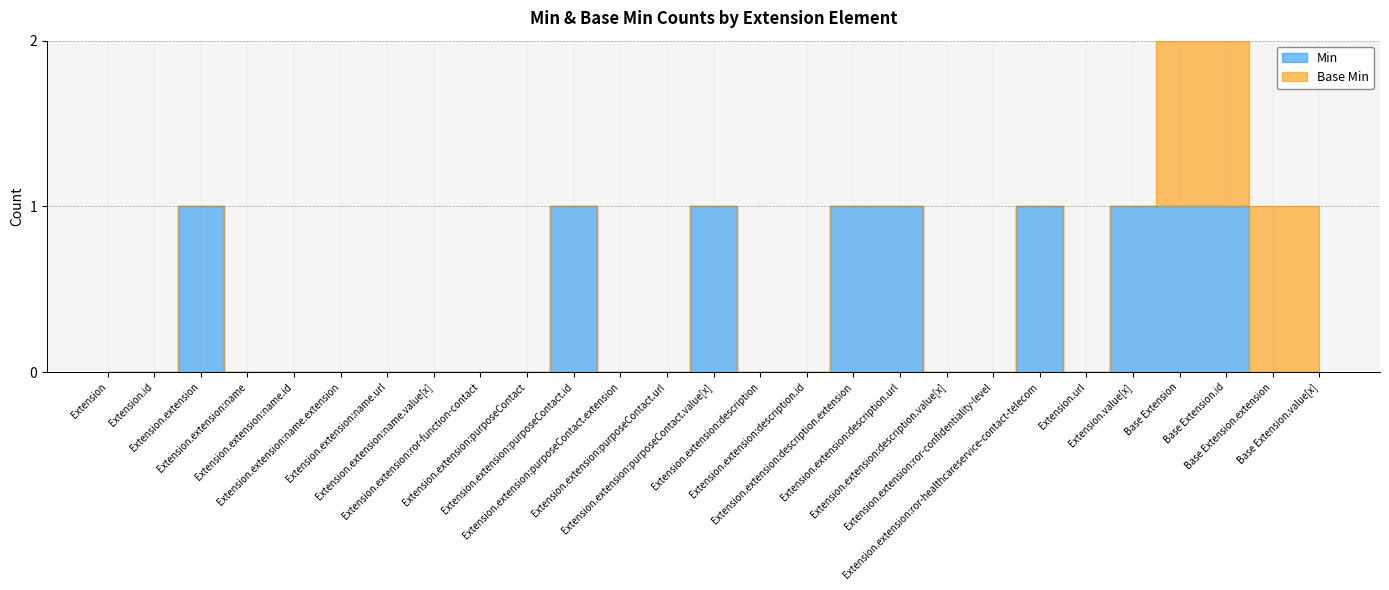

Count the number of categories in the chart.

27